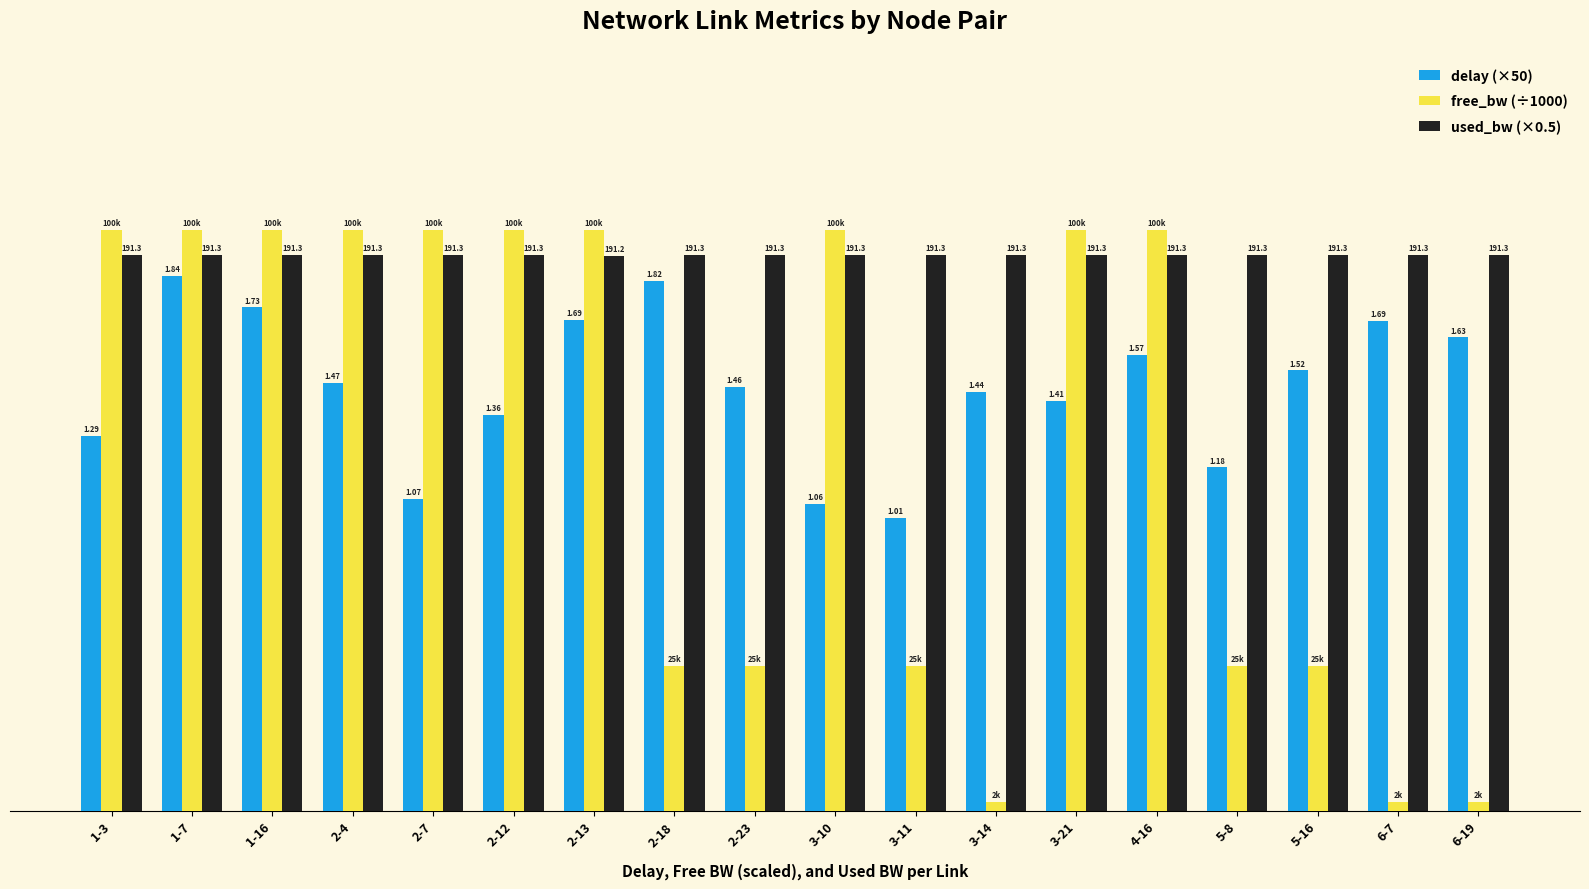

What is the label of the 15th bar from the left?

5-8